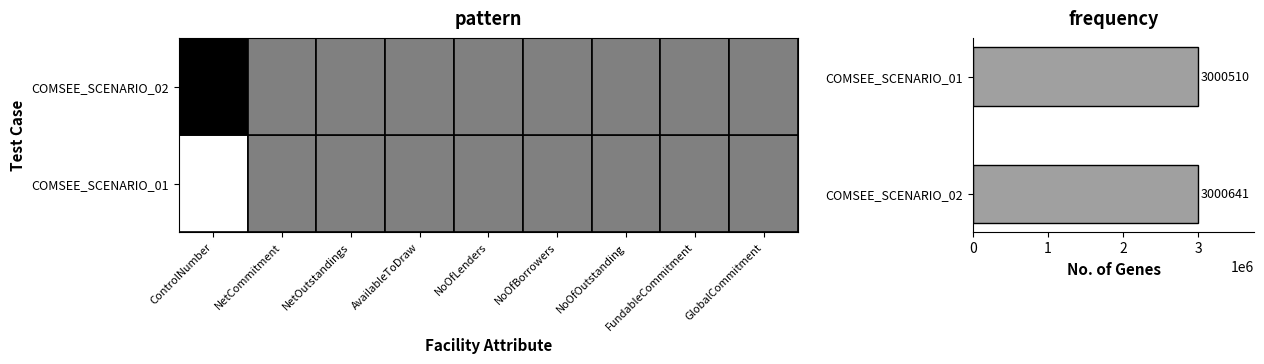

How many values are below 3000641?

1